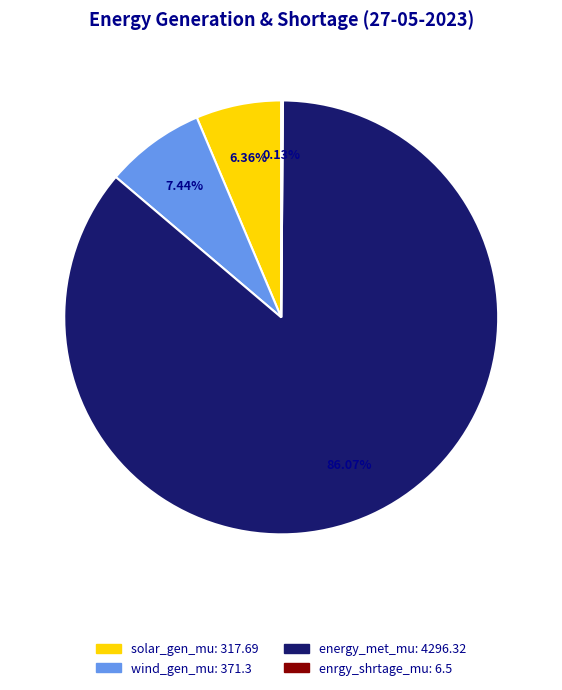

Approximately how many times larger is the value at wind_gen_mu: 371.3 compared to solar_gen_mu: 317.69?

1.2